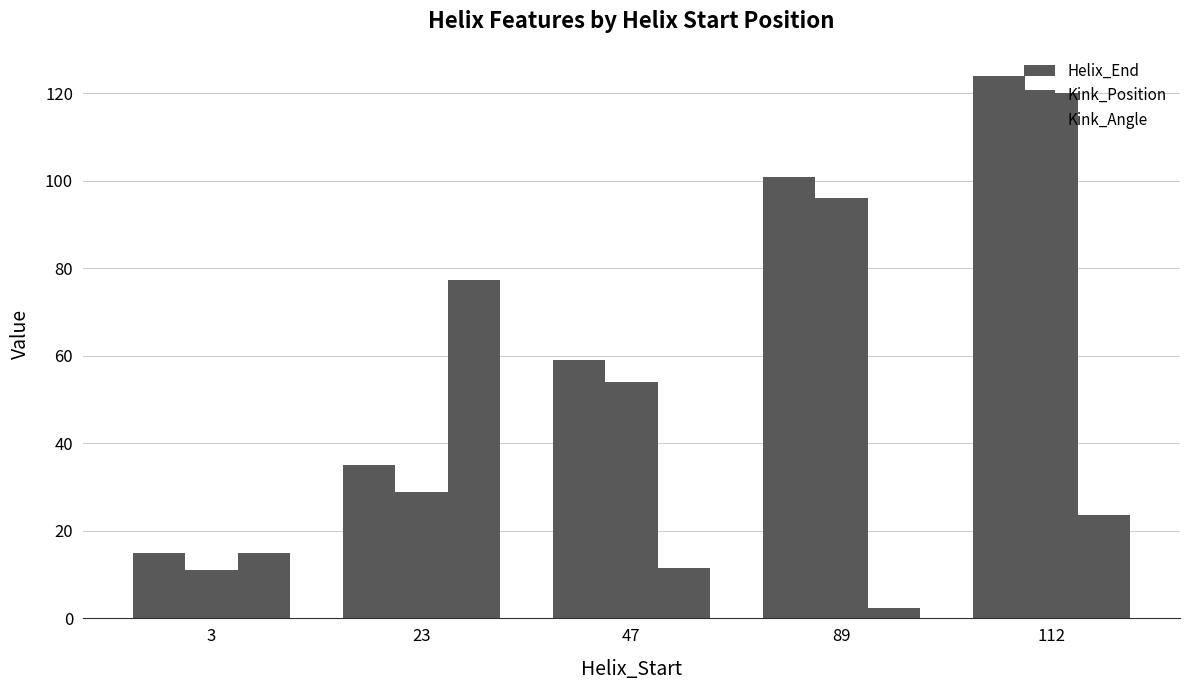

What is the value of the Kink_Position bar at the 4th from the left?

96.0